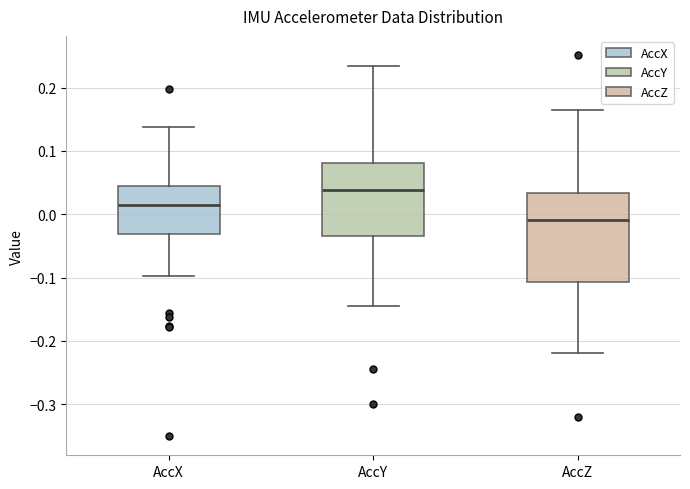

Reading left to right, transcribe this box plot: for each box, give where its median line is, the range the box spans, and where its two whiskers end, as read against the y-axis. The values are not printed on the chart, so give them approximately, as read against the axis.

AccX: median 0.01, box -0.03 to 0.05, whiskers -0.10 to 0.14
AccY: median 0.04, box -0.03 to 0.08, whiskers -0.14 to 0.23
AccZ: median -0.01, box -0.11 to 0.03, whiskers -0.22 to 0.16